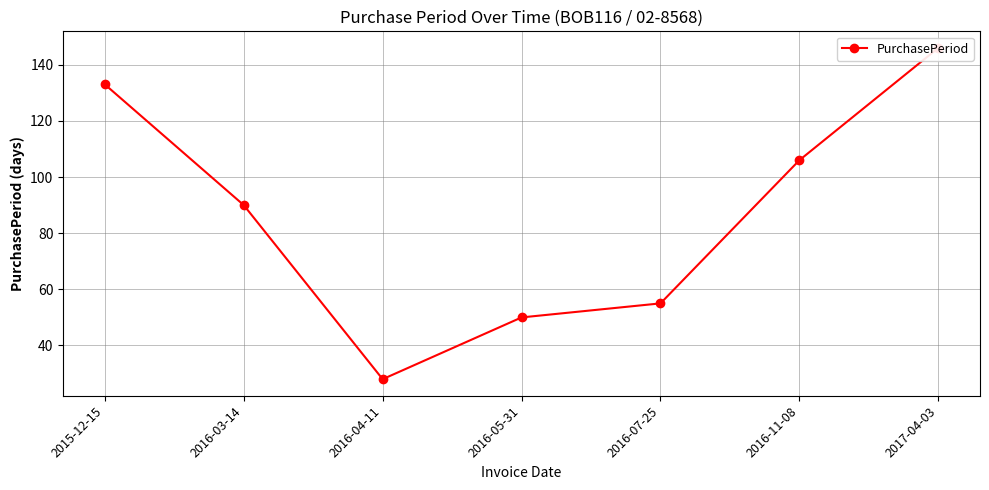

Does the chart display data point markers on the line(s)?

Yes